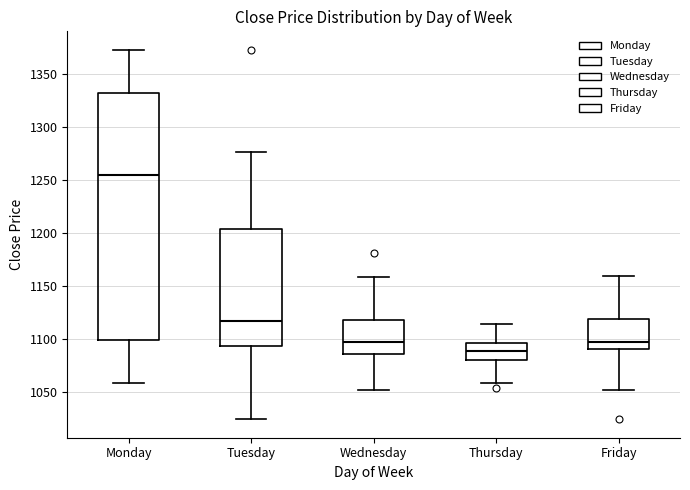

Where does the median line of the box for Friday sit on the y-axis? The values are not printed on the chart, so give them approximately, as read against the axis.

1095